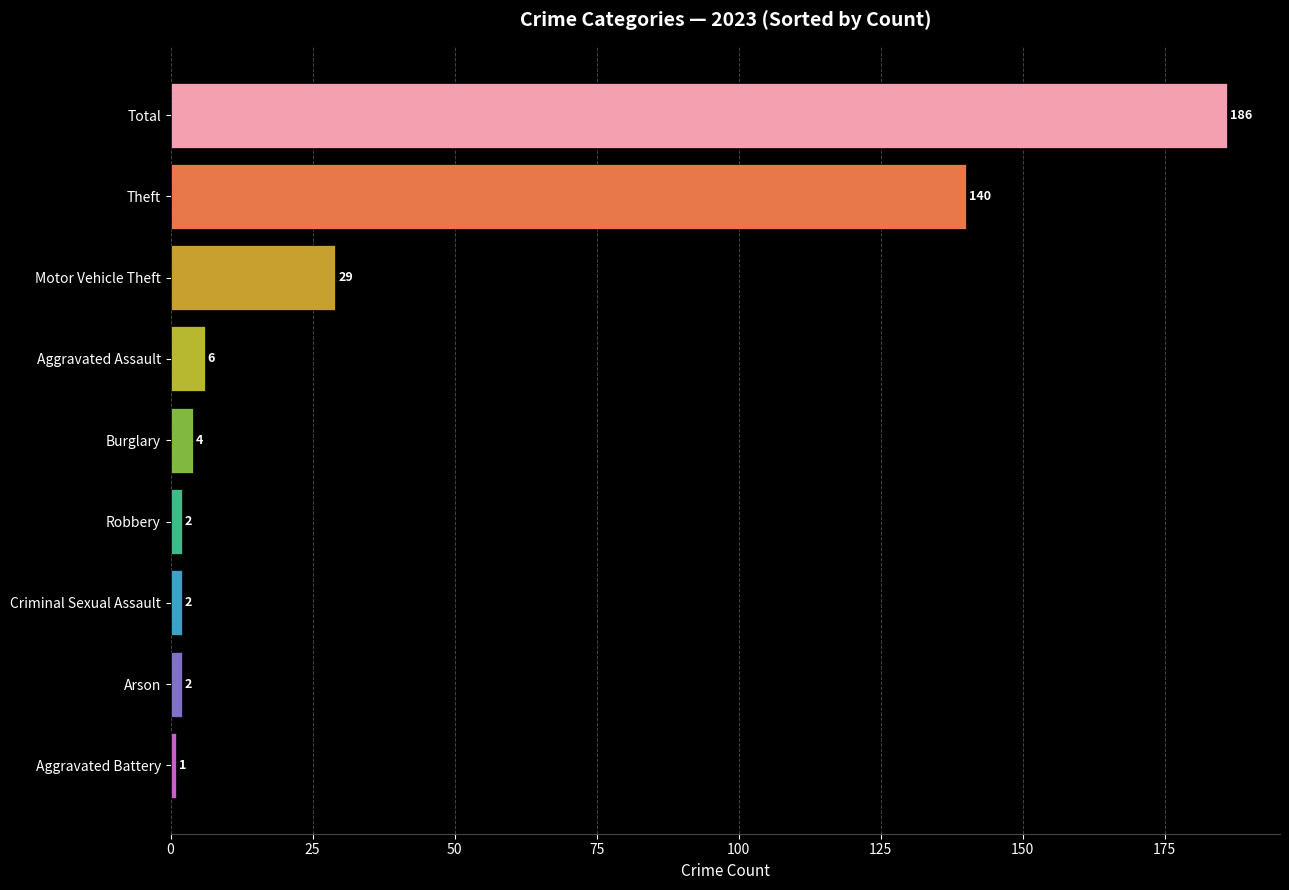

What is the sum of all values?

372